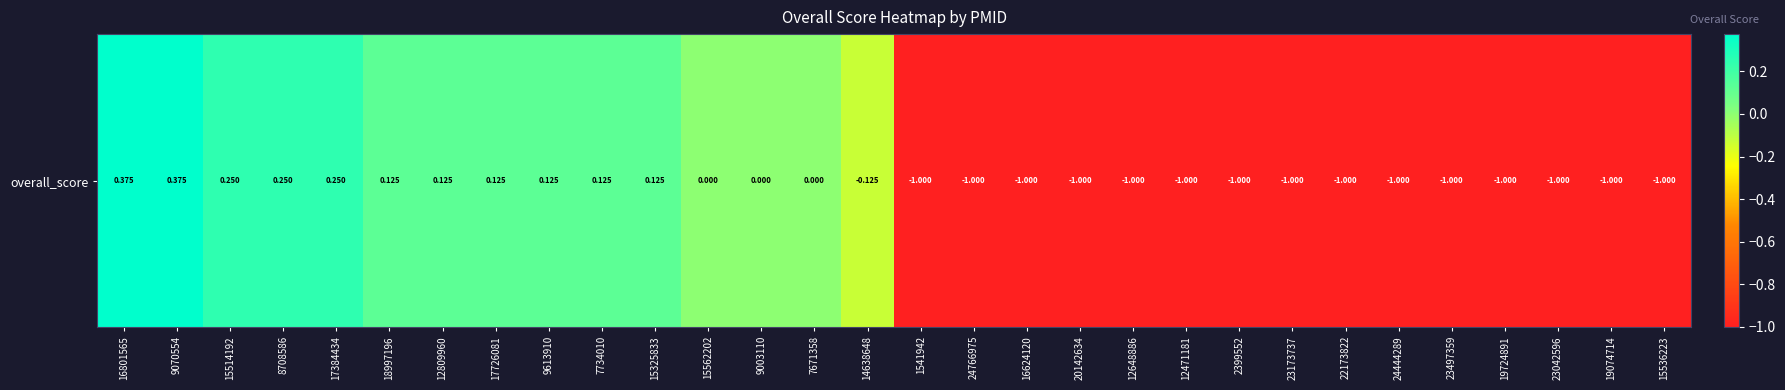

Where does the data first go above 0?

16801565